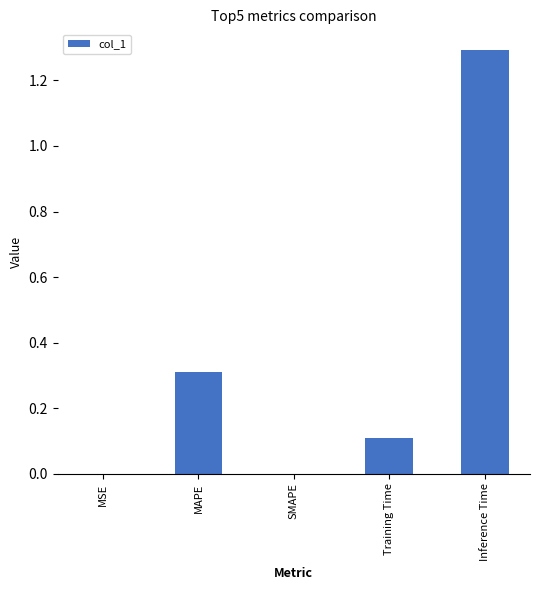

What is the sum of the values at MSE and Inference Time?

1.3